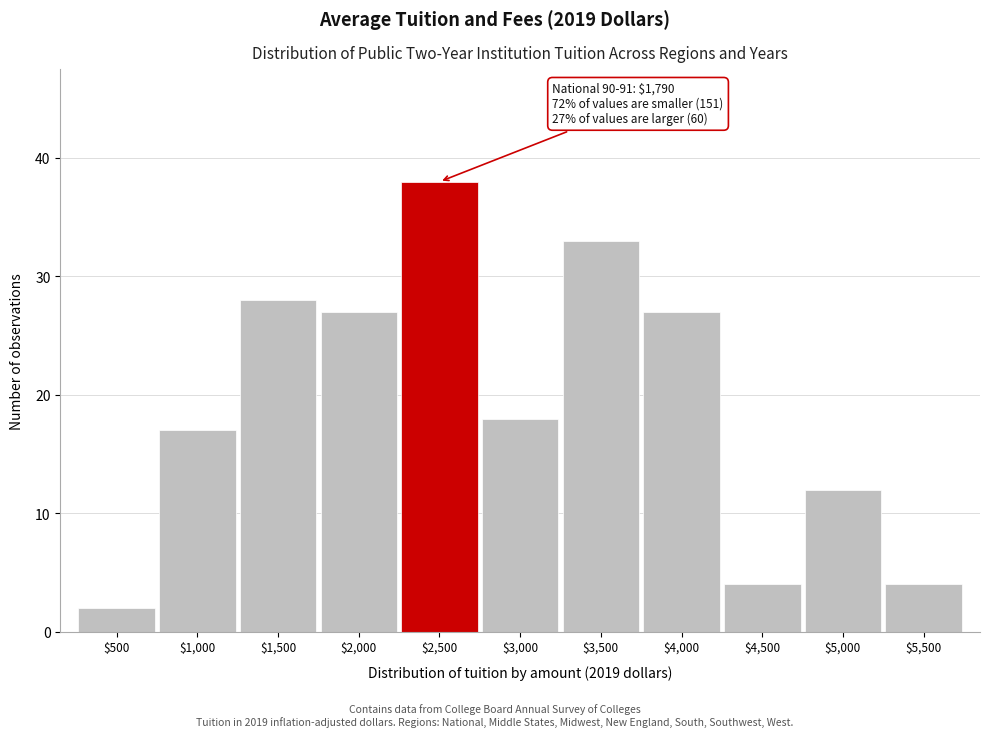

Reading right to left, transcribe all the data shown in this chart.

4	12	4	27	33	18	38	27	28	17	2